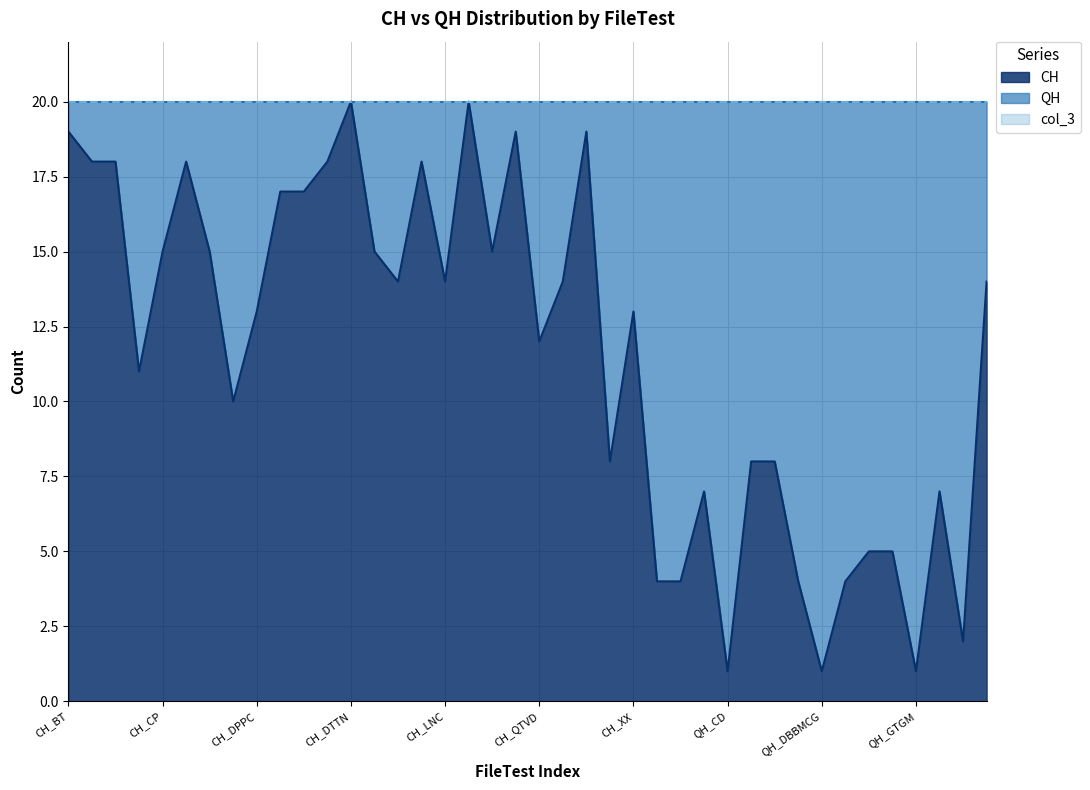

True or false: CH and col_3 intersect in this chart.

False